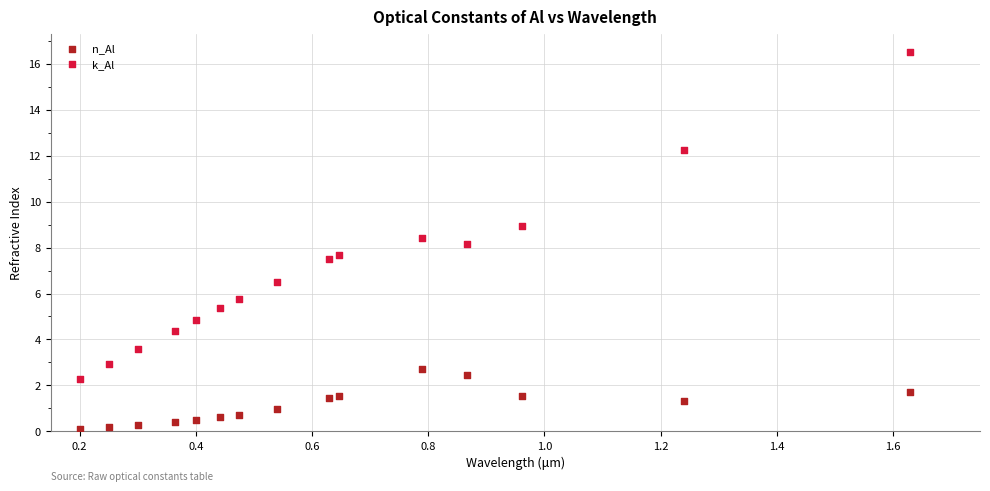

What are all the series names shown in the legend?

n_Al, k_Al